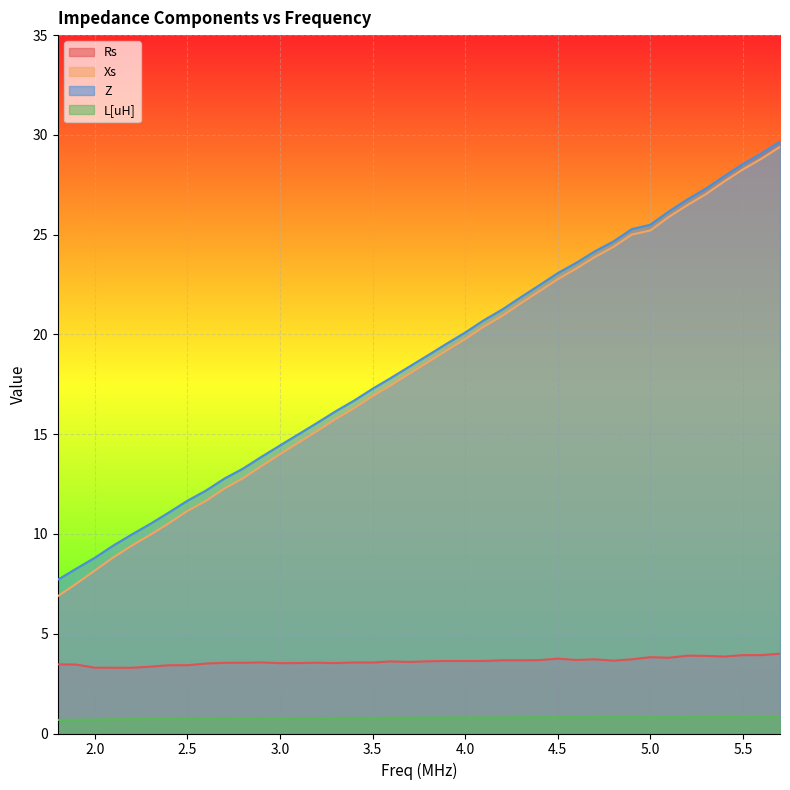

True or false: Xs and Rs intersect in this chart.

False